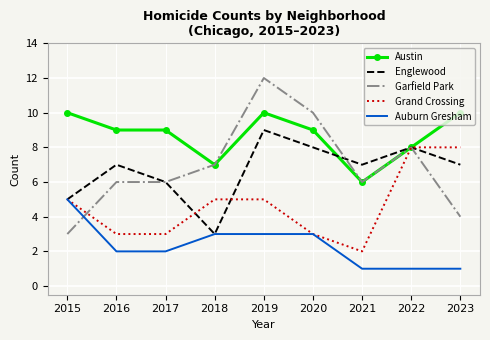

Which series has the largest total across all categories?

Austin